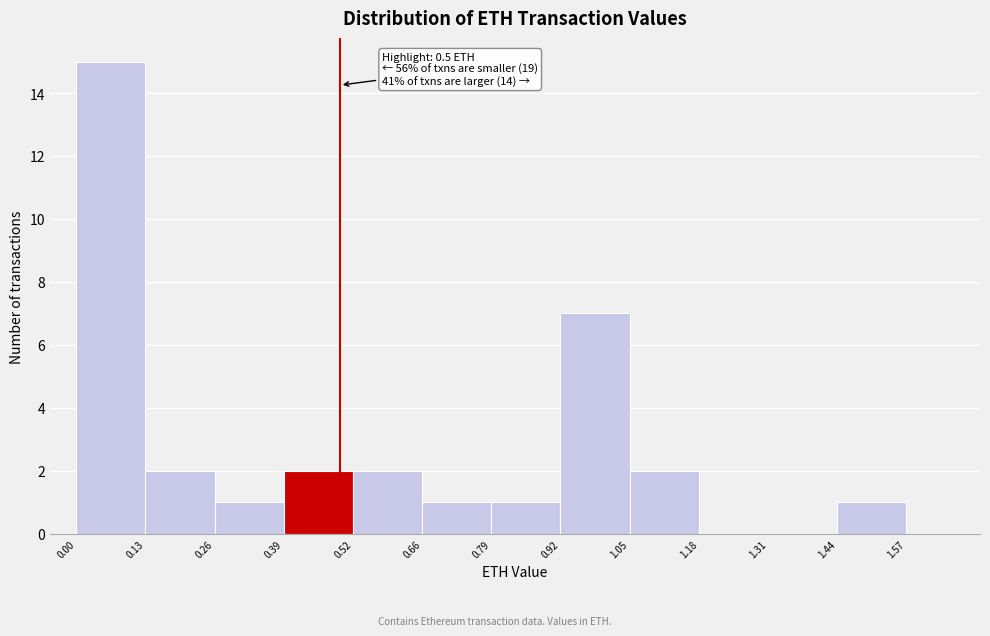

Which range on the x-axis has the tallest bar?

0.00 to 0.13